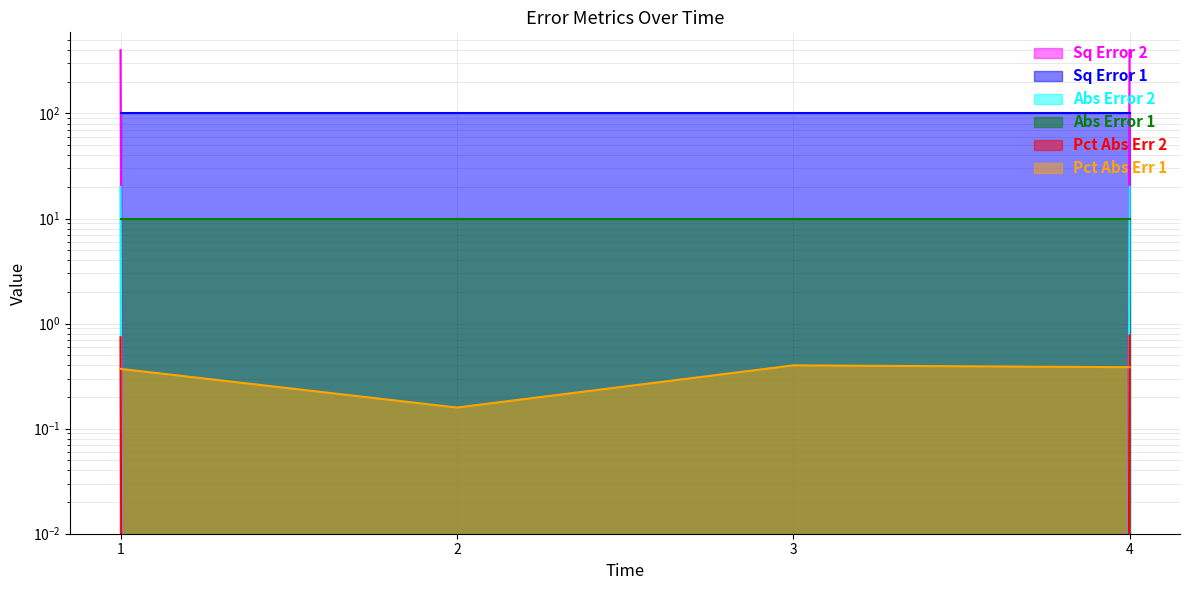

At which label is Pct Abs Err 2 closest to 0?

2